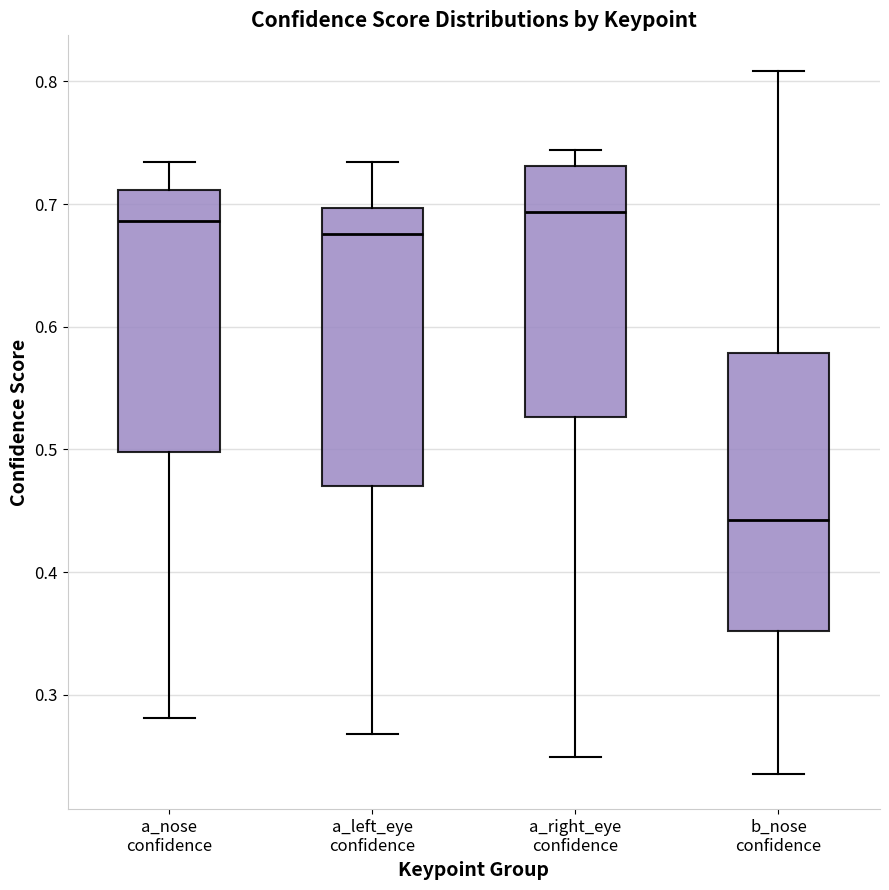

Where does the median line of the box for a_nose confidence sit on the y-axis? The values are not printed on the chart, so give them approximately, as read against the axis.

0.69